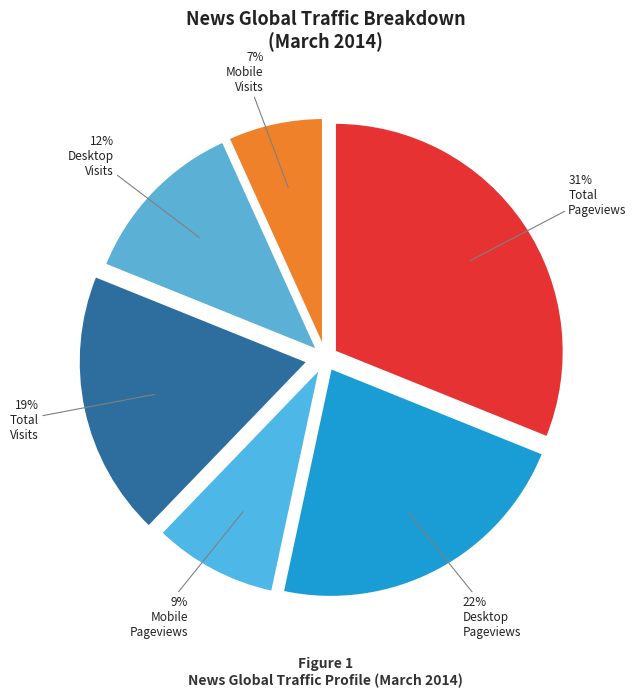

Does any single category account for the majority?

No